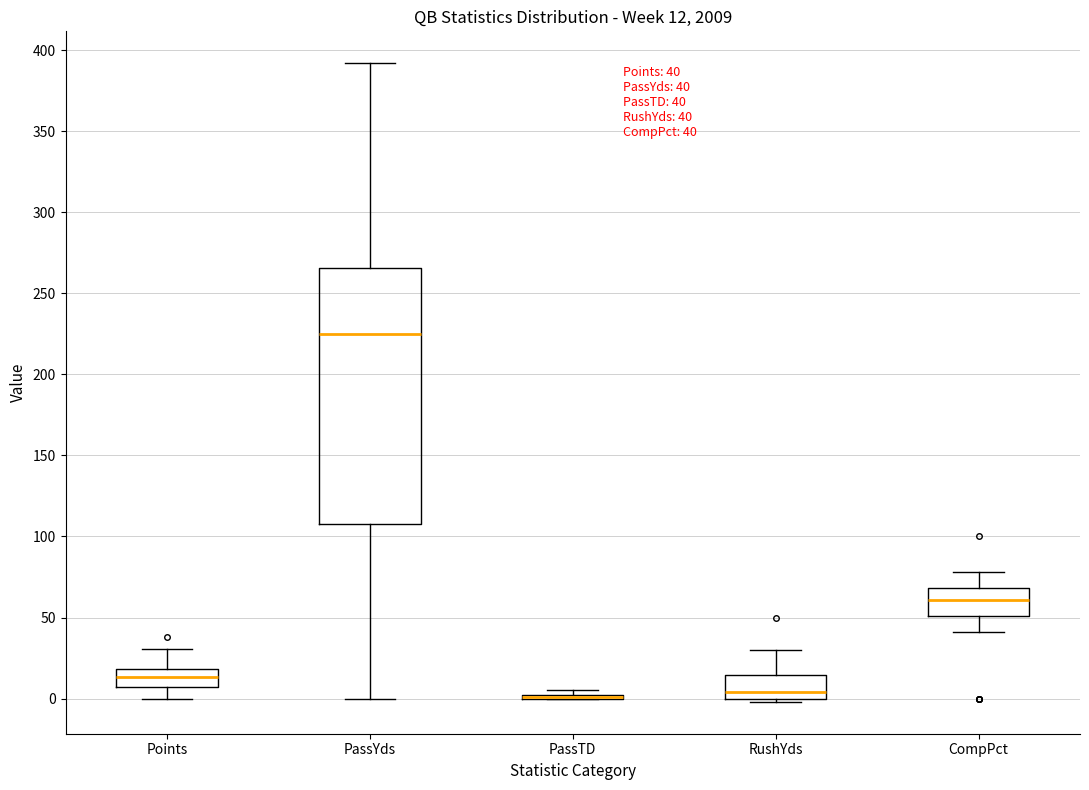

Comparing the boxes themselves (not the whiskers), which one is the tallest?

PassYds